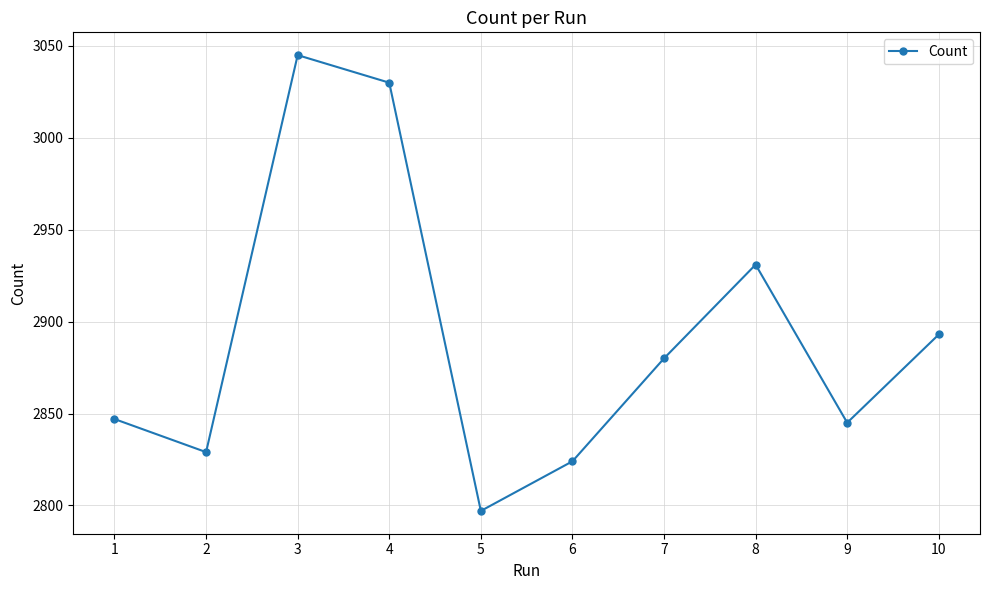

Is it true that the value at 2 is 2829?

True